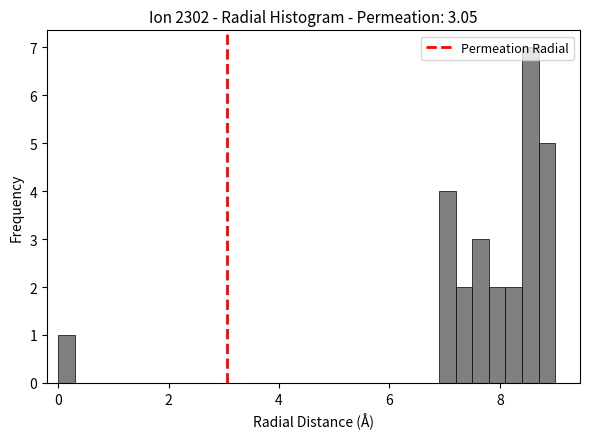

Around what value on the x-axis is the tallest bar? Give the approximate position of its centre, as read against the axis.

8.6